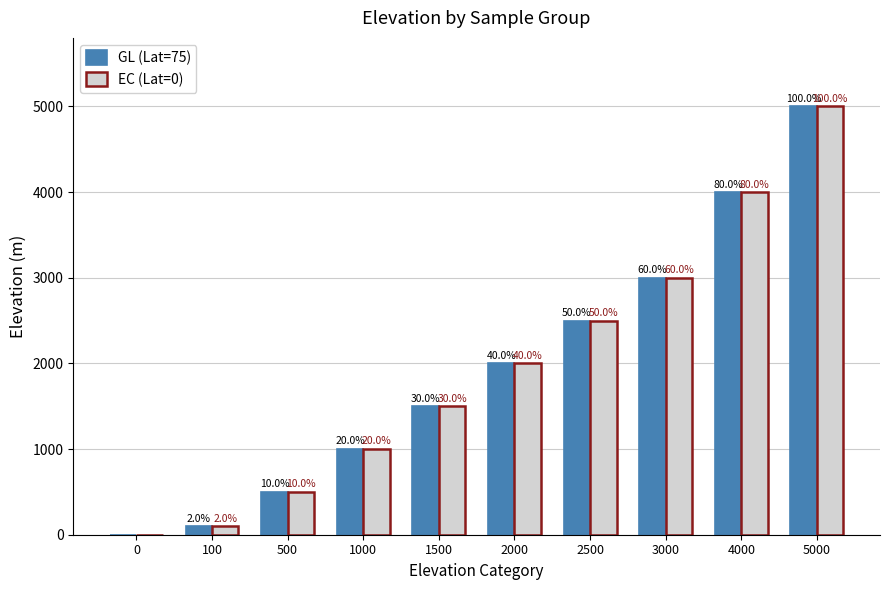

What are all the series names shown in the legend?

GL (Lat=75), EC (Lat=0)